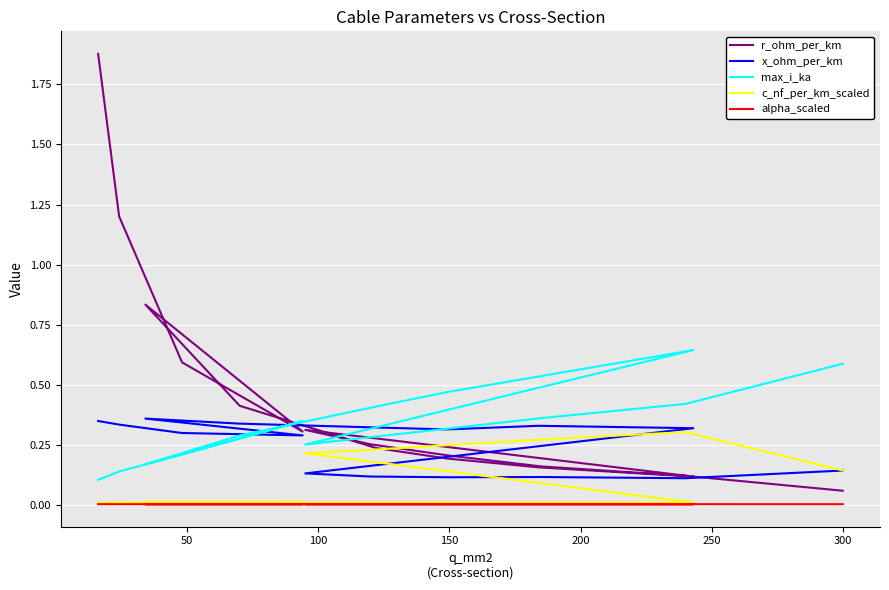

What is the difference between the second highest and second lowest values in the max_i_ka series?

0.4